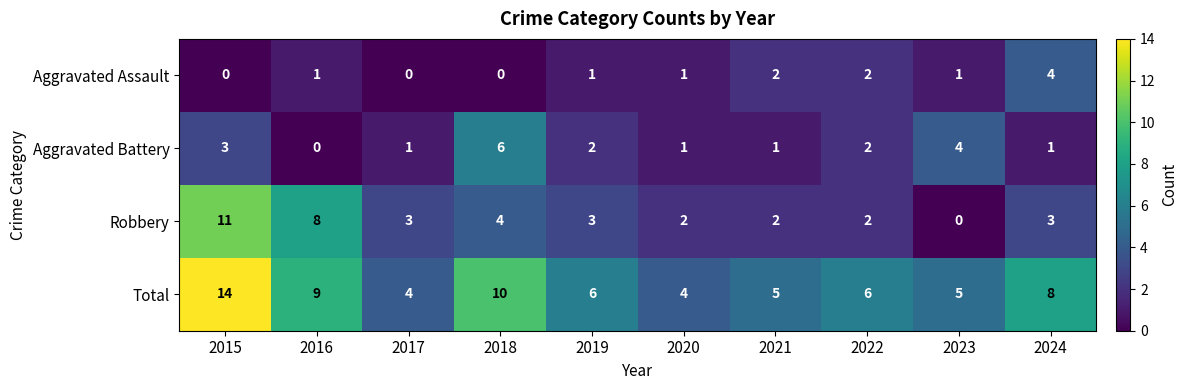

List the series in order of their peak value, lowest first.

Aggravated Assault, Aggravated Battery, Robbery, Total